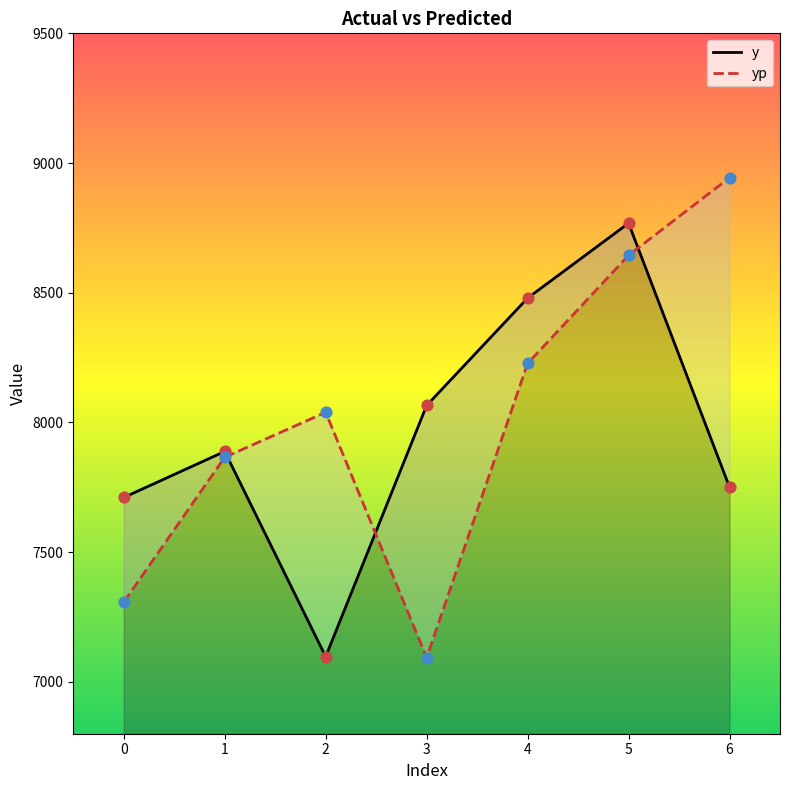

Which series has the largest total across all categories?

yp